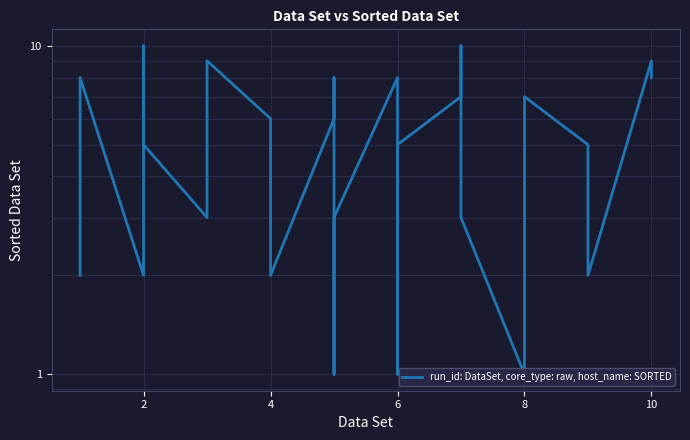

What is the sum of the values at 10 and 8?

17